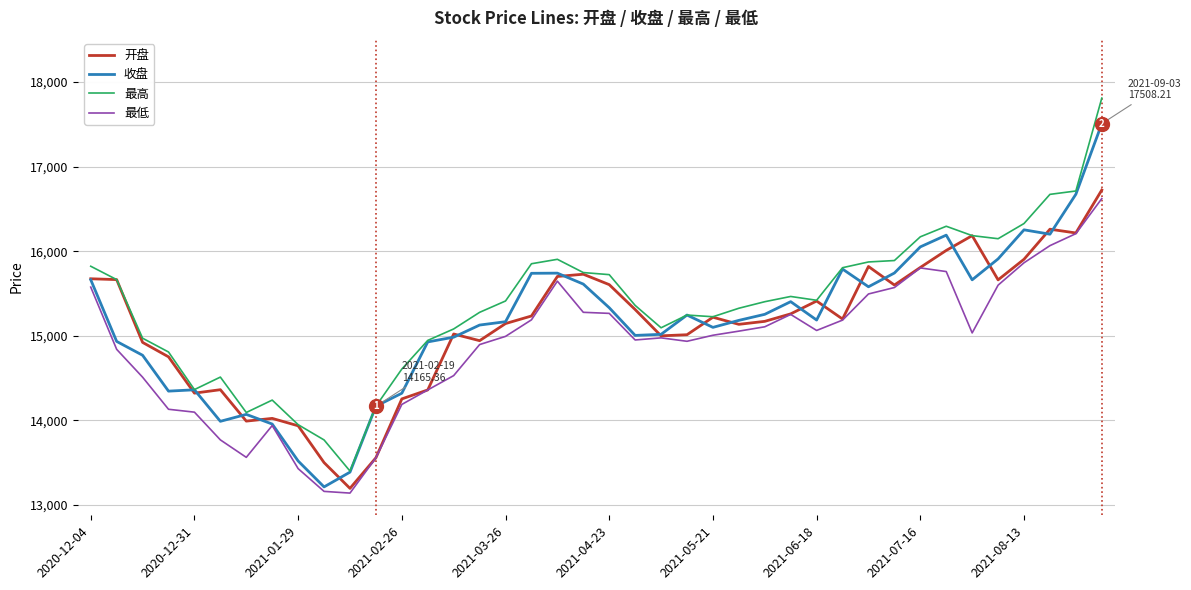

True or false: 最高 and 最低 intersect in this chart.

False